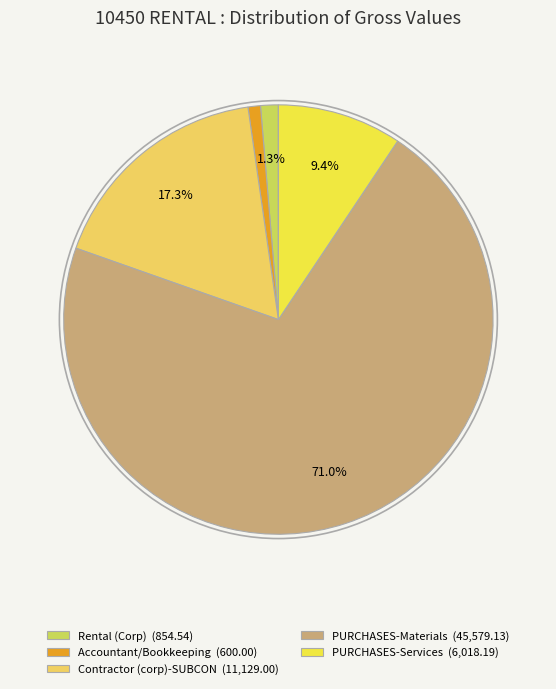

What is the majority slice?

PURCHASES-Materials (45,579.13)